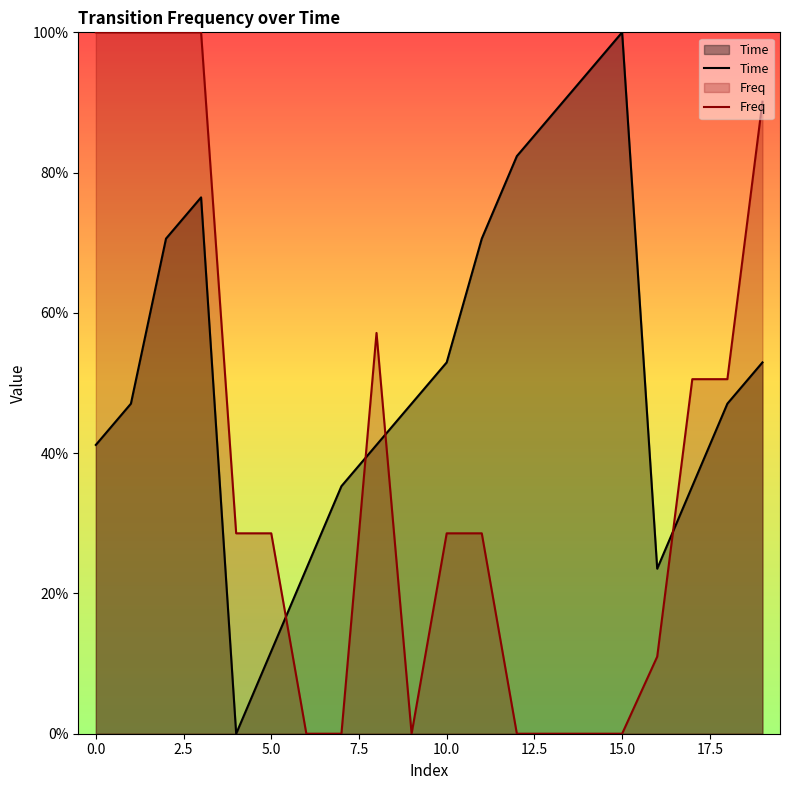

Is it true that Time equals 0.8 at 18?

False